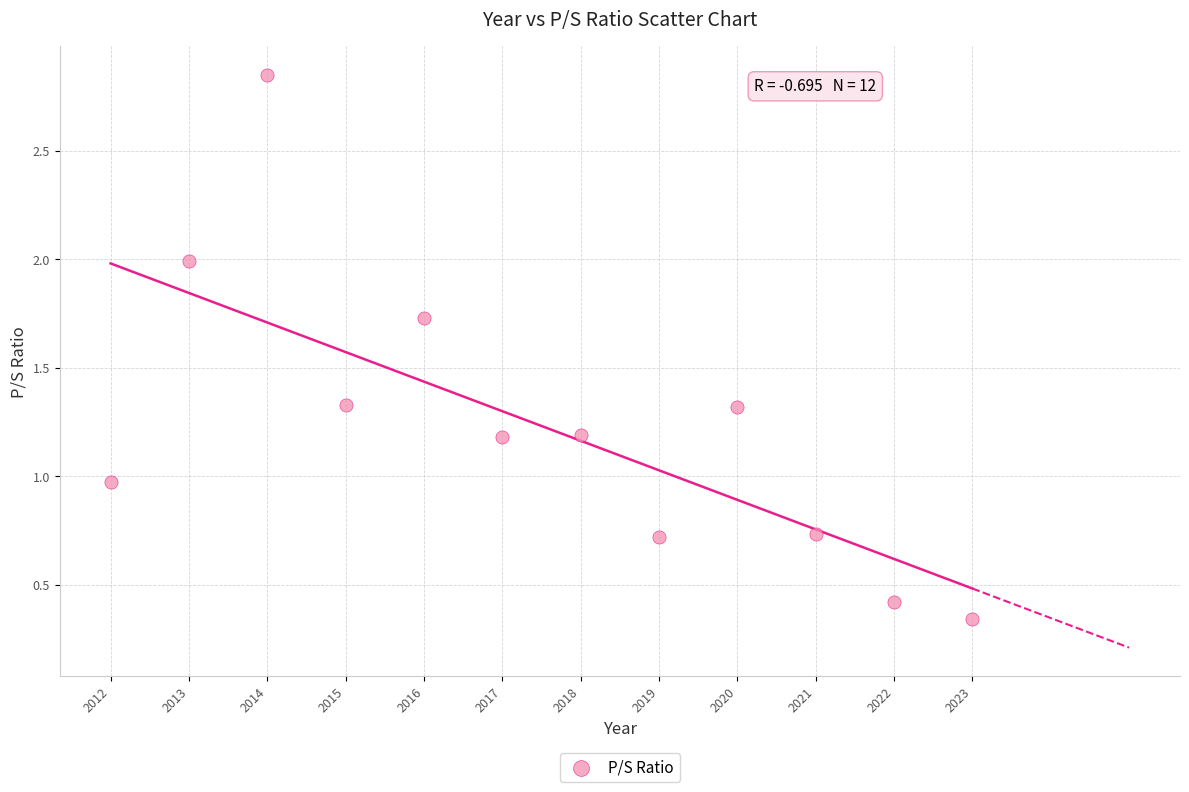

What is the average X value?

2017.5